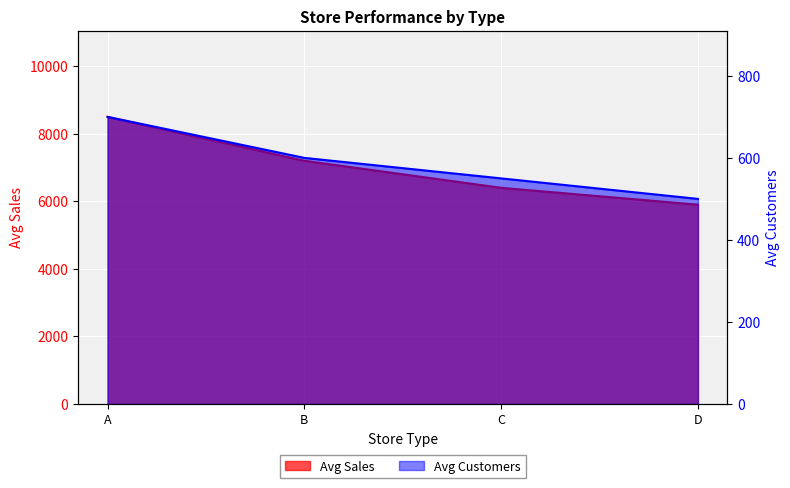

True or false: Avg Customers and Avg Sales intersect in this chart.

False